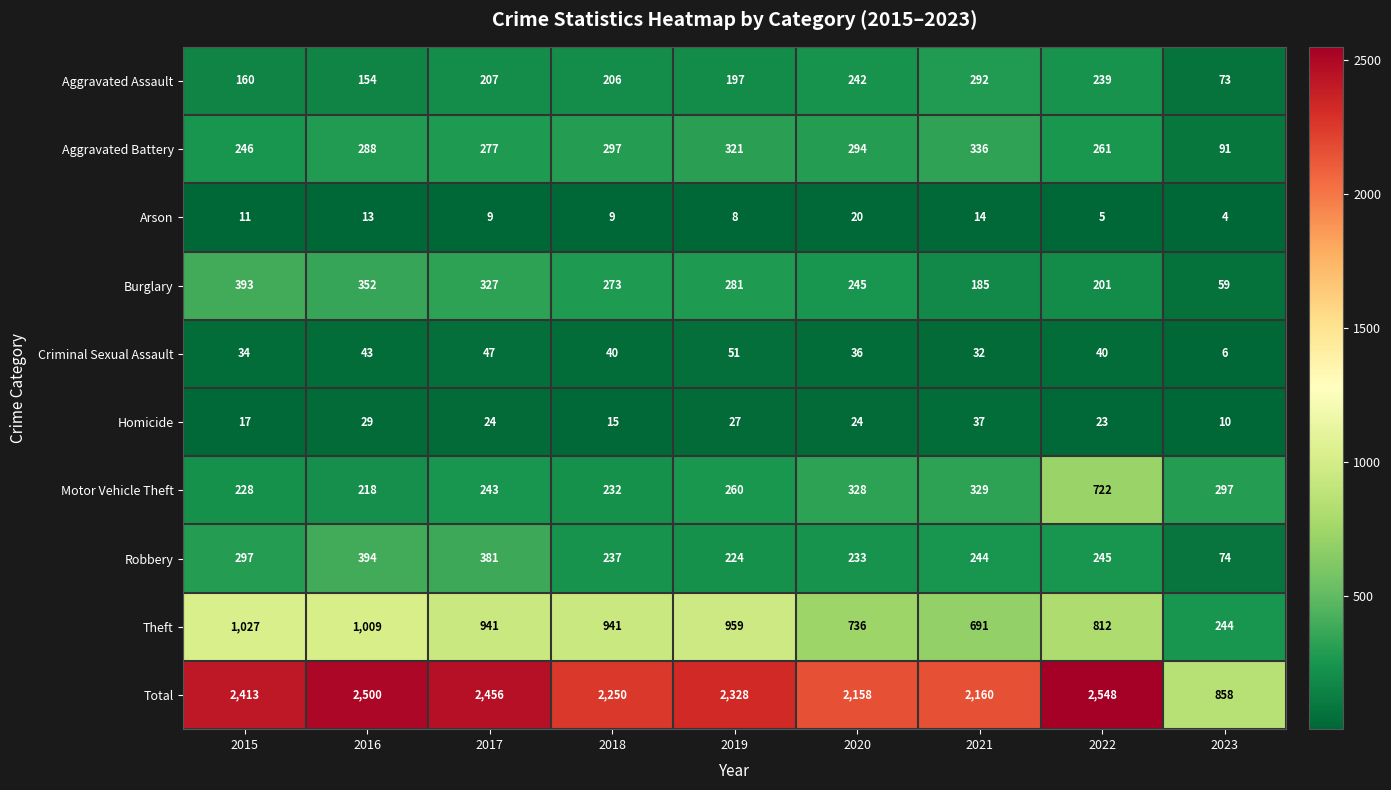

How many data points in Arson are less than 9?

3